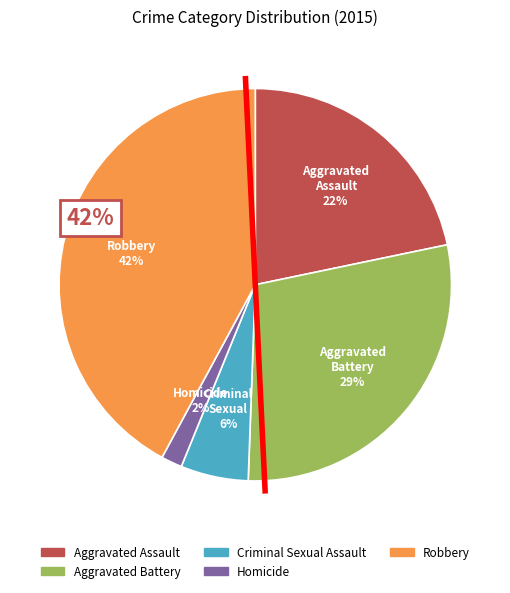

Is there a majority slice in this chart?

No